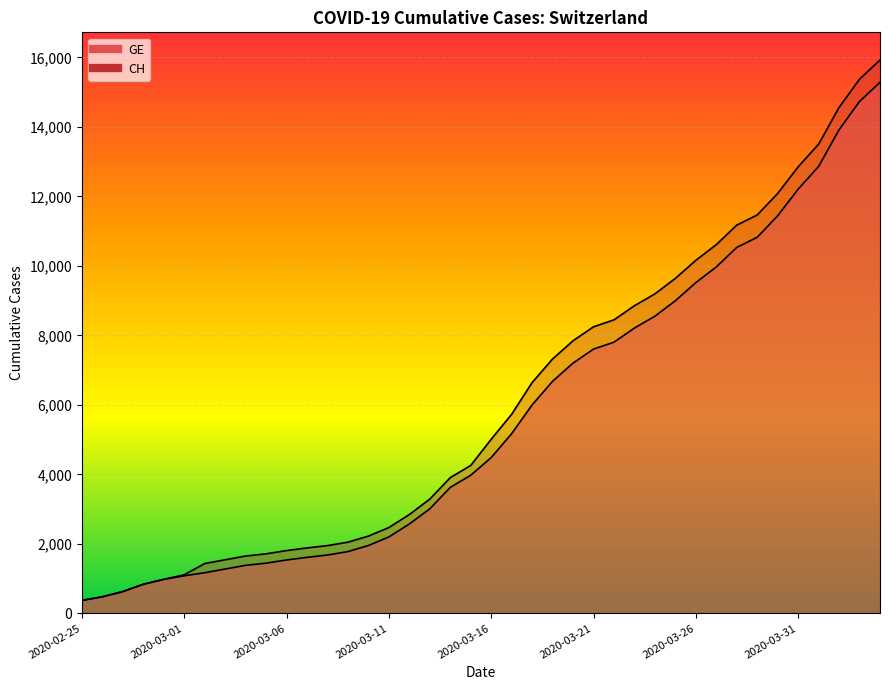

Reading right to left, transcribe all the data shown in this chart.

CH: 2020-04-04=15926	2020-04-03=15375	2020-04-02=14561	2020-04-01=13505	2020-03-31=12852	2020-03-30=12086	2020-03-29=11467	2020-03-28=11175	2020-03-27=10613	2020-03-26=10162	2020-03-25=9642	2020-03-24=9196	2020-03-23=8855	2020-03-22=8449	2020-03-21=8249	2020-03-20=7847	2020-03-19=7323	2020-03-18=6644	2020-03-17=5731	2020-03-16=5012	2020-03-15=4259	2020-03-14=3908	2020-03-13=3291	2020-03-12=2845	2020-03-11=2472	2020-03-10=2226	2020-03-09=2051	2020-03-08=1952	2020-03-07=1885	2020-03-06=1809	2020-03-05=1715	2020-03-04=1652	2020-03-03=1544	2020-03-02=1436	2020-03-01=1113	2020-02-29=981	2020-02-28=840	2020-02-27=630	2020-02-26=479	2020-02-25=375
GE: 2020-04-04=15284	2020-04-03=14733	2020-04-02=13919	2020-04-01=12863	2020-03-31=12210	2020-03-30=11444	2020-03-29=10825	2020-03-28=10533	2020-03-27=9971	2020-03-26=9520	2020-03-25=9000	2020-03-24=8554	2020-03-23=8213	2020-03-22=7807	2020-03-21=7607	2020-03-20=7205	2020-03-19=6681	2020-03-18=6002	2020-03-17=5174	2020-03-16=4485	2020-03-15=3978	2020-03-14=3627	2020-03-13=3010	2020-03-12=2574	2020-03-11=2201	2020-03-10=1955	2020-03-09=1780	2020-03-08=1681	2020-03-07=1614	2020-03-06=1538	2020-03-05=1447	2020-03-04=1384	2020-03-03=1278	2020-03-02=1171	2020-03-01=1083	2020-02-29=981	2020-02-28=840	2020-02-27=630	2020-02-26=479	2020-02-25=375